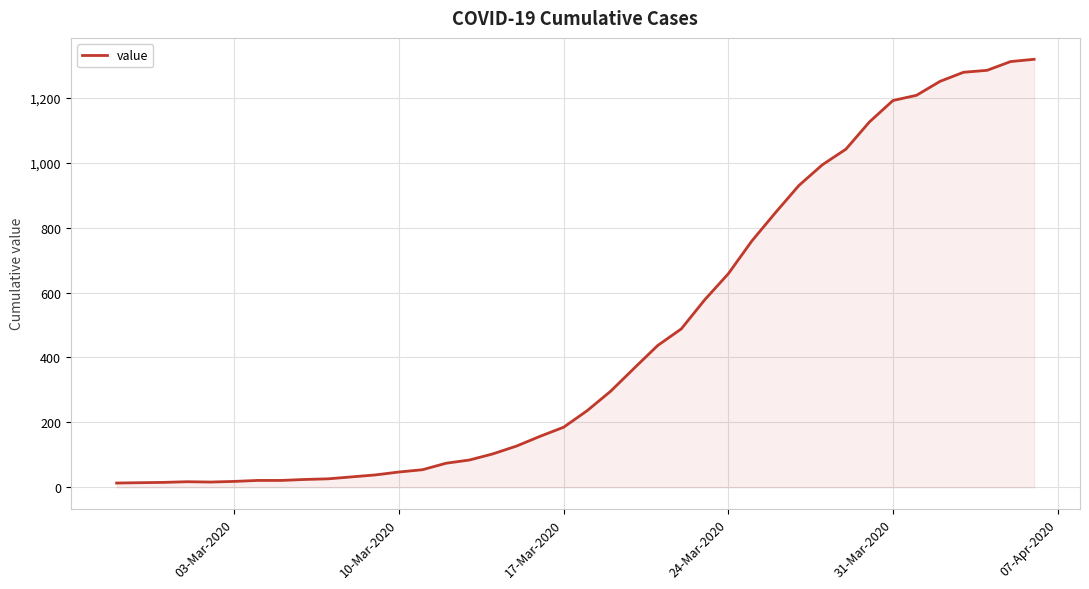

What is the greatest value displayed?

1319